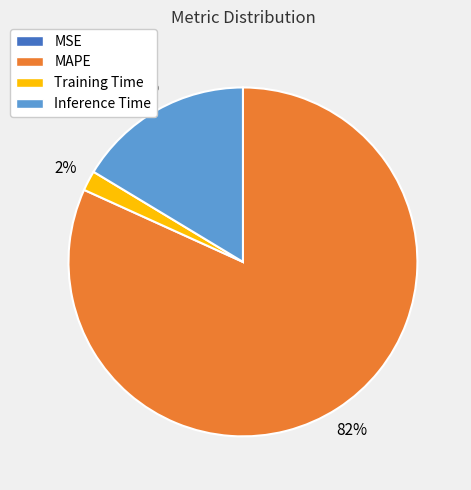

Does any single category account for the majority?

Yes